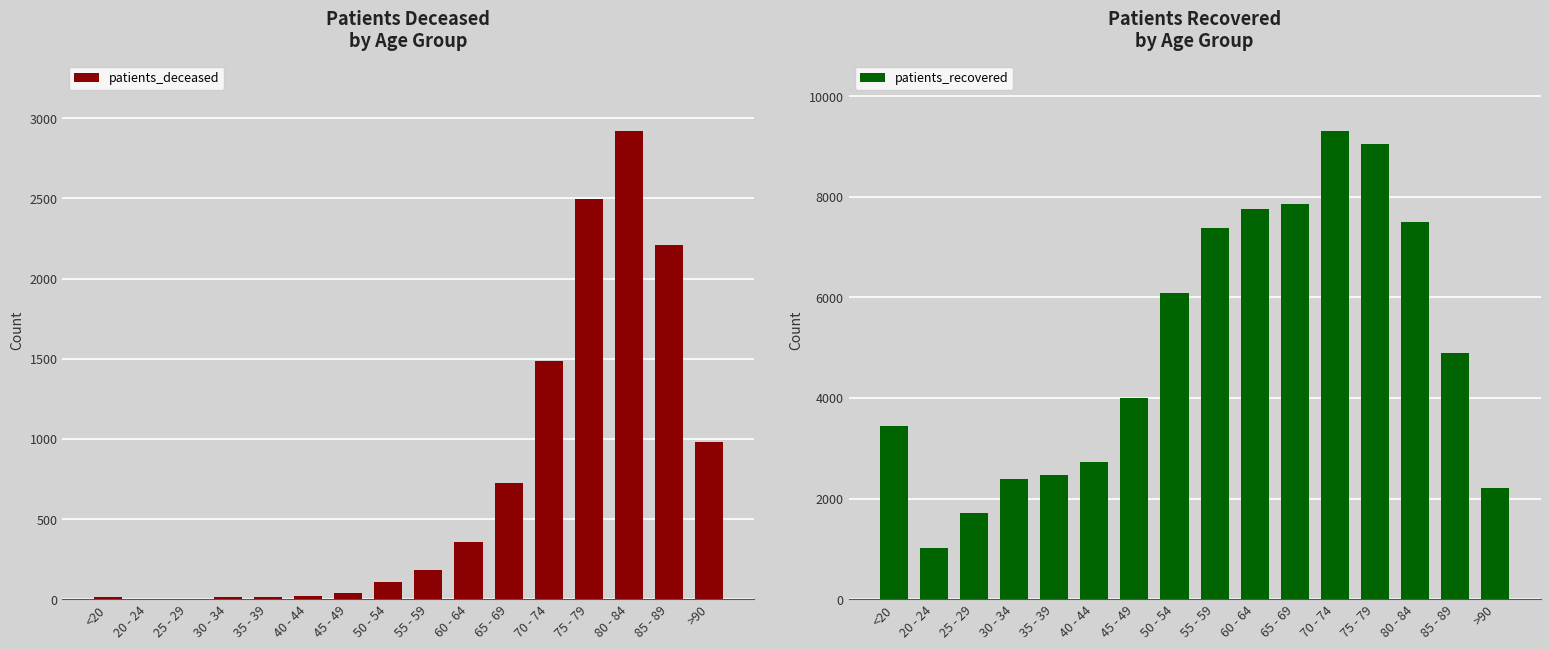

What is the difference between the maximum and second lowest values in the patients_recovered series?

7604